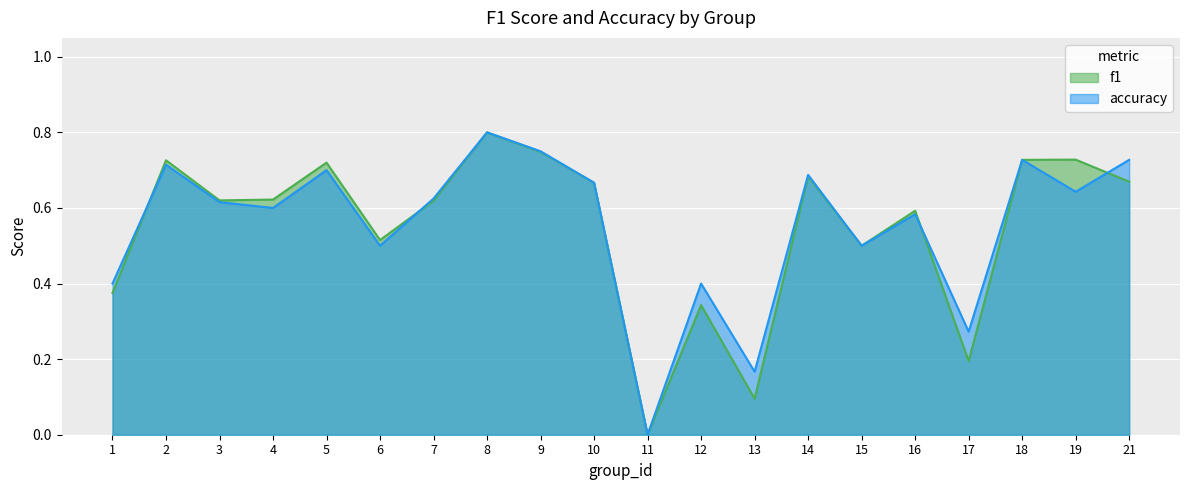

Is it true that accuracy equals 0.1 at 15?

False